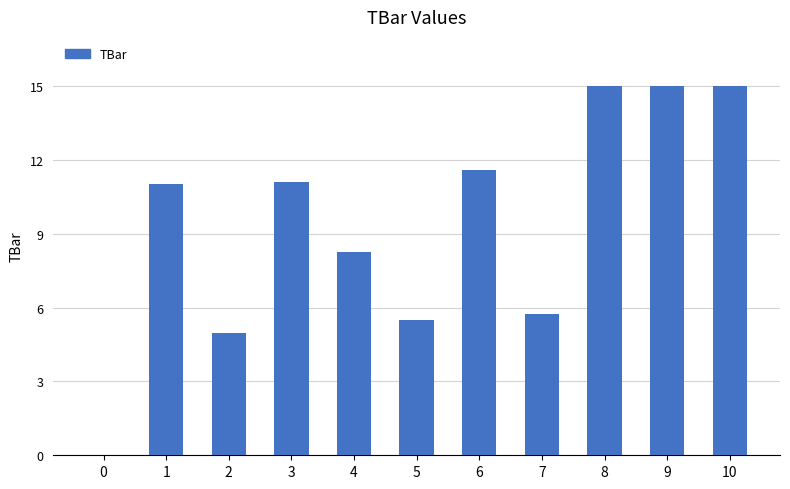

Reading left to right, transcribe all the data shown in this chart.

0.0	11.0	5.0	11.1	8.3	5.5	11.6	5.7	15.0	15.0	15.0